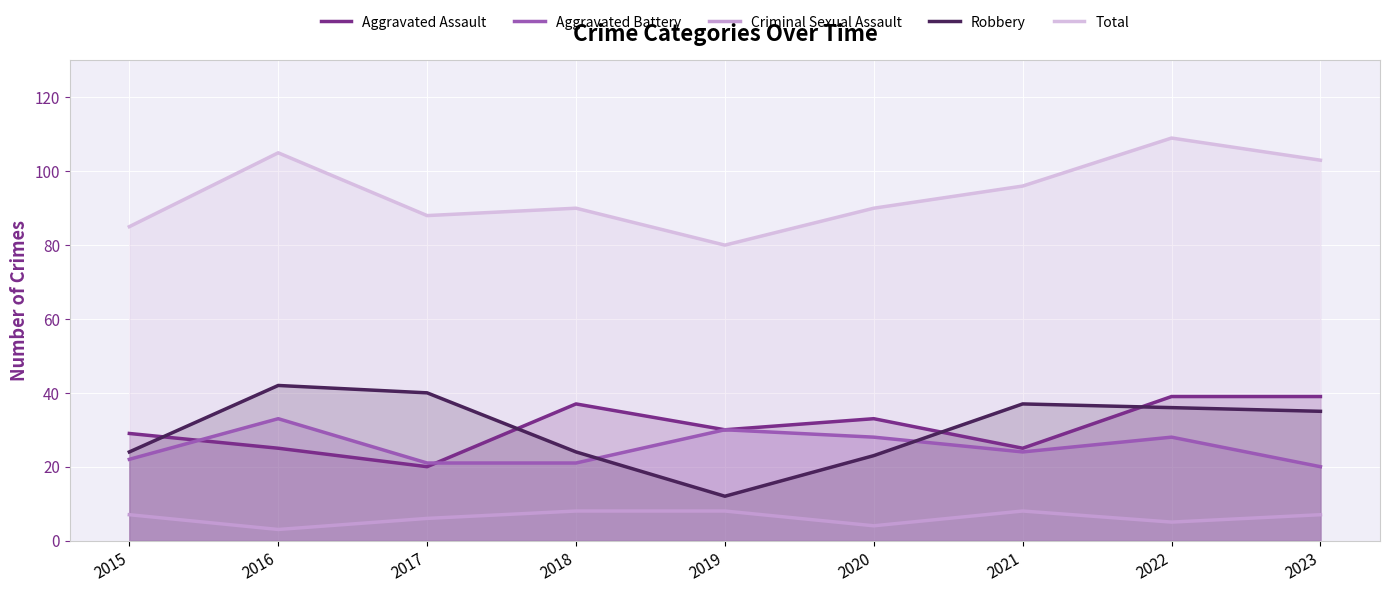

Where is the first local minimum for Criminal Sexual Assault?

2016